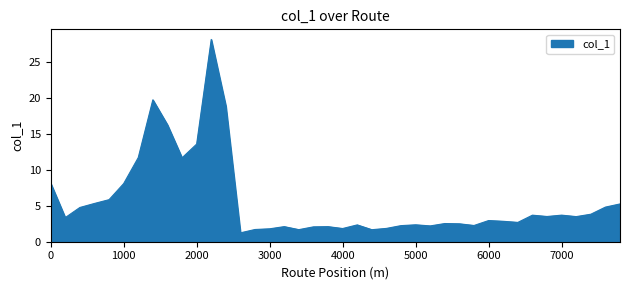

What is the smallest value displayed?

1.2